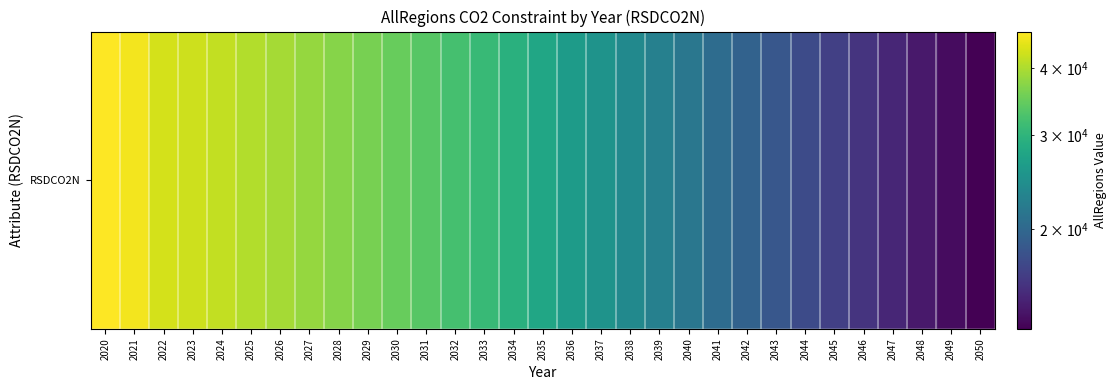

Rank the categories by value from highest to lowest.

2020, 2021, 2022, 2023, 2024, 2025, 2026, 2027, 2028, 2029, 2030, 2031, 2032, 2033, 2034, 2035, 2036, 2037, 2038, 2039, 2040, 2041, 2042, 2043, 2044, 2045, 2046, 2047, 2048, 2049, 2050